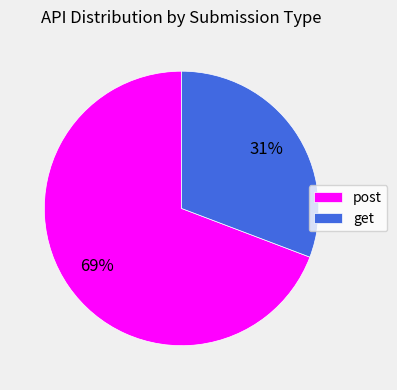

How many segments does this pie chart have?

2